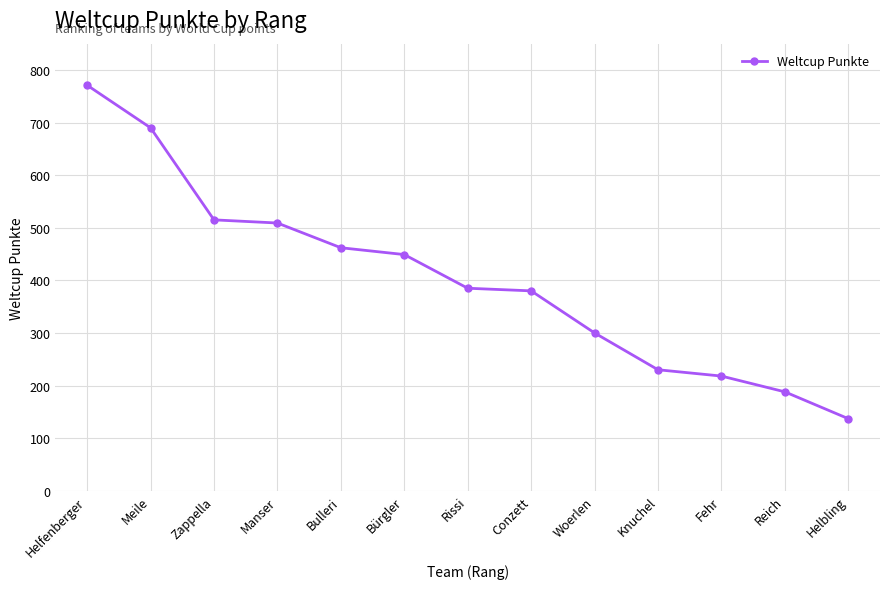

What is the approximate value at Manser, to the nearest 10?

510